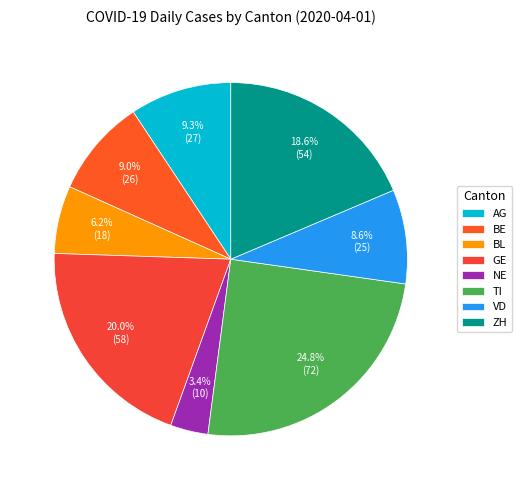

How many slices are in this pie chart?

8